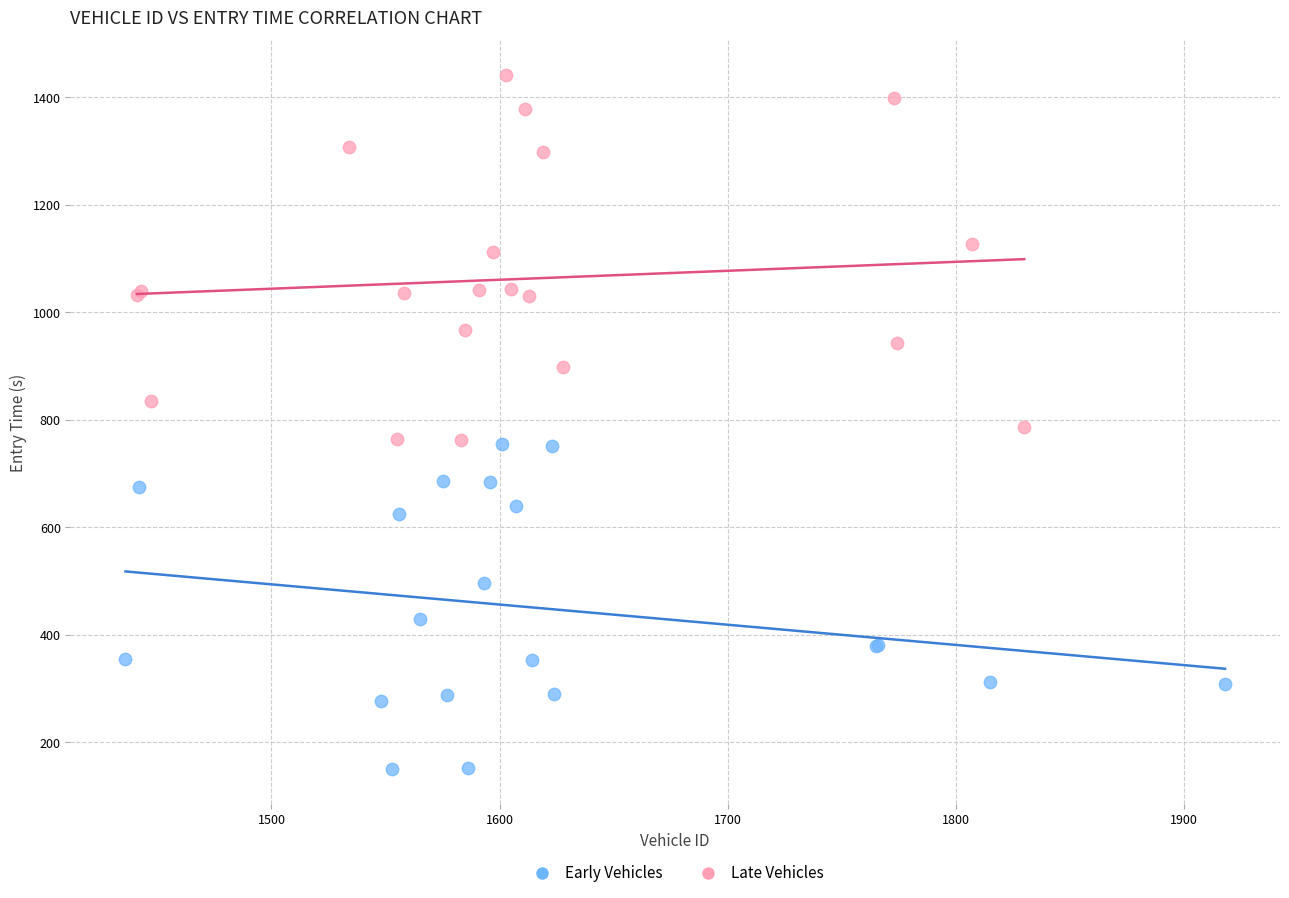

Which series reaches the minimum Y coordinate?

Early Vehicles